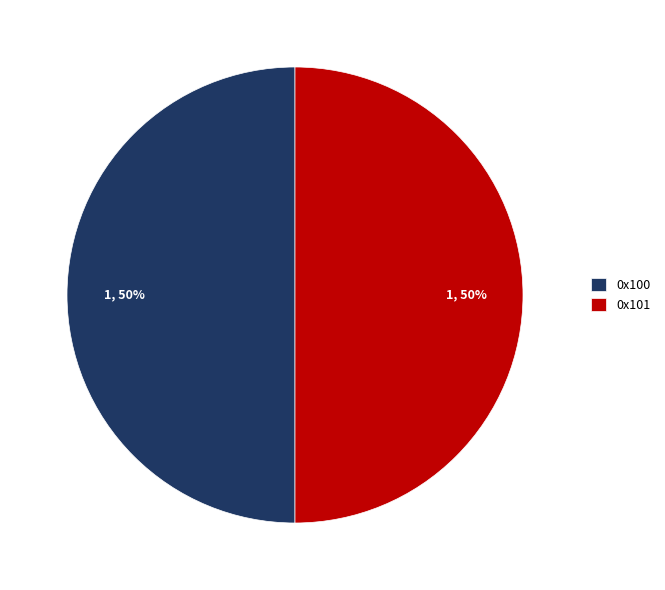

To the nearest percent, what is the combined percentage of 0x100 and 0x101?

100%